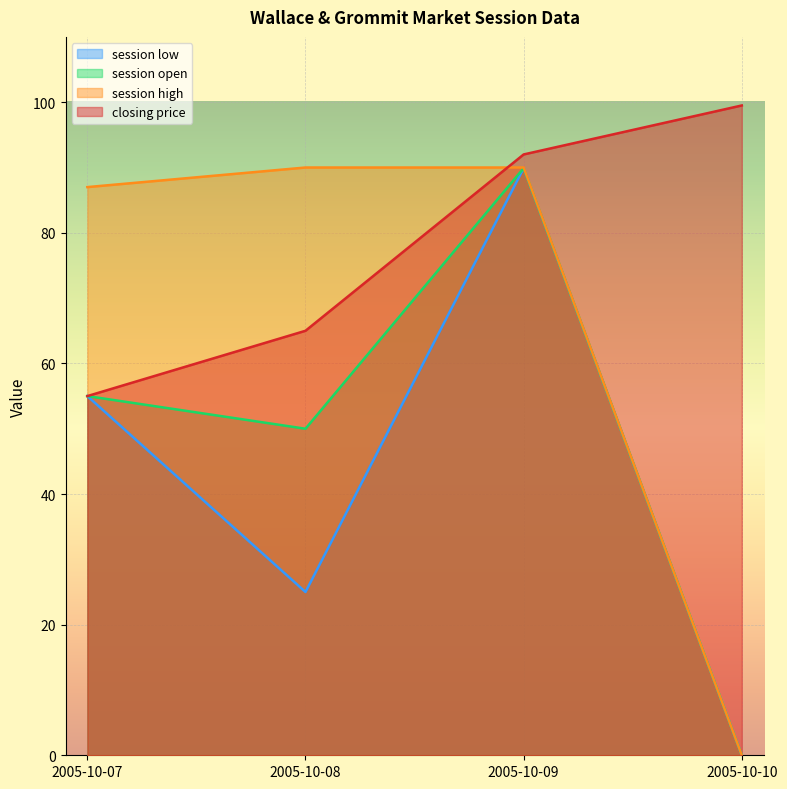

Is the value of closing price at 2005-10-09 greater than the value of session high at 2005-10-08?

Yes